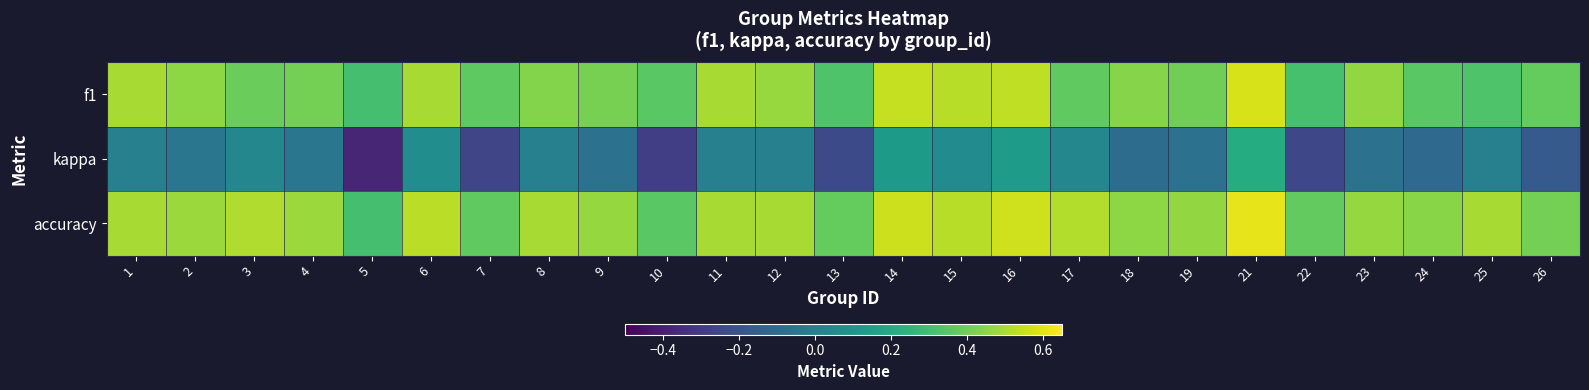

Which series changed the most between 1 and 25?

f1